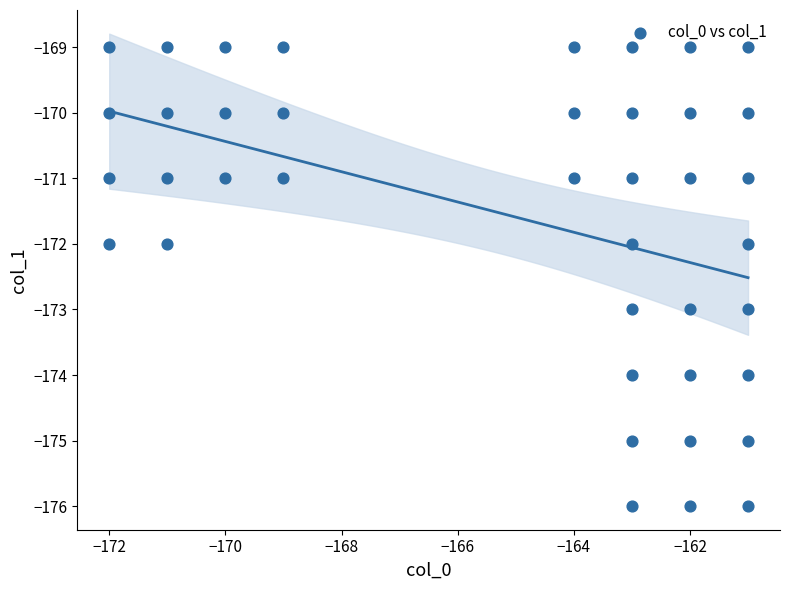

What is the range of X values (max minus min)?

11